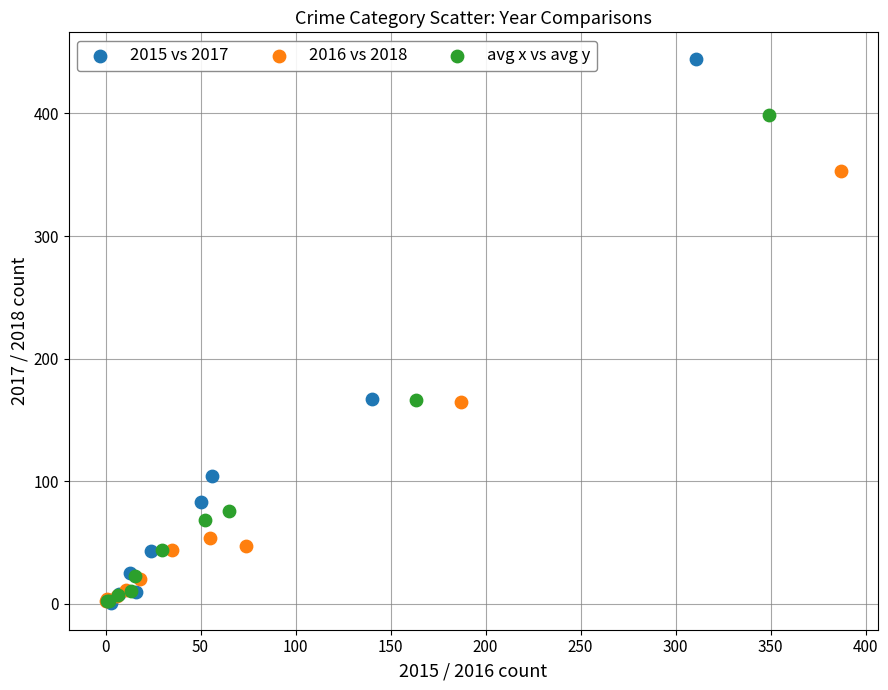

Which series reaches the maximum Y coordinate?

2015 vs 2017